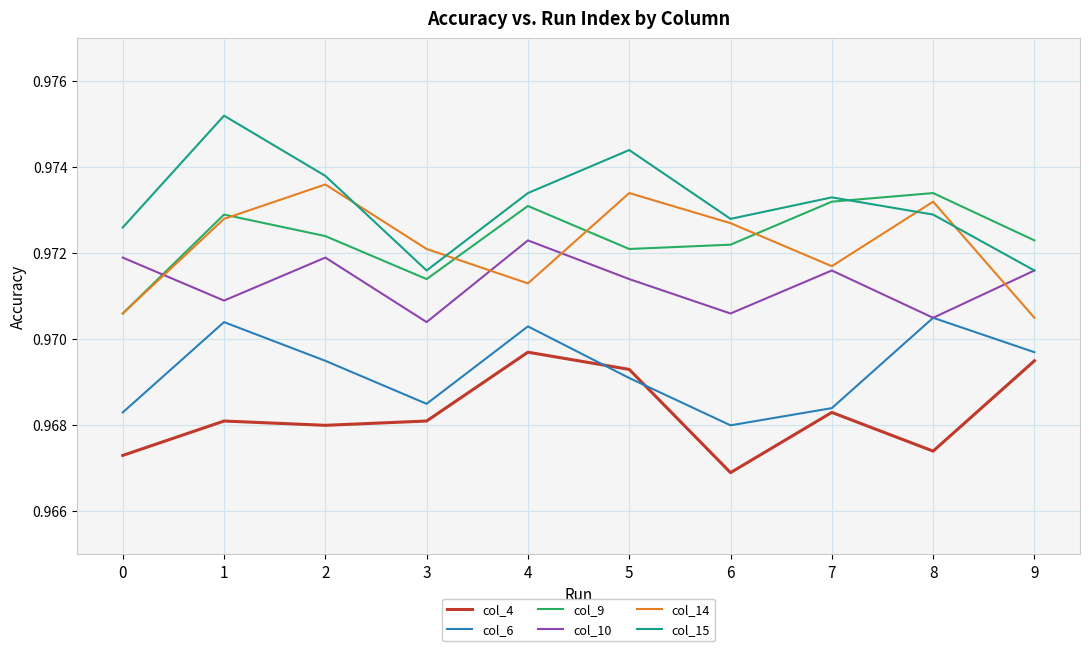

Which series has the largest total across all categories?

col_15